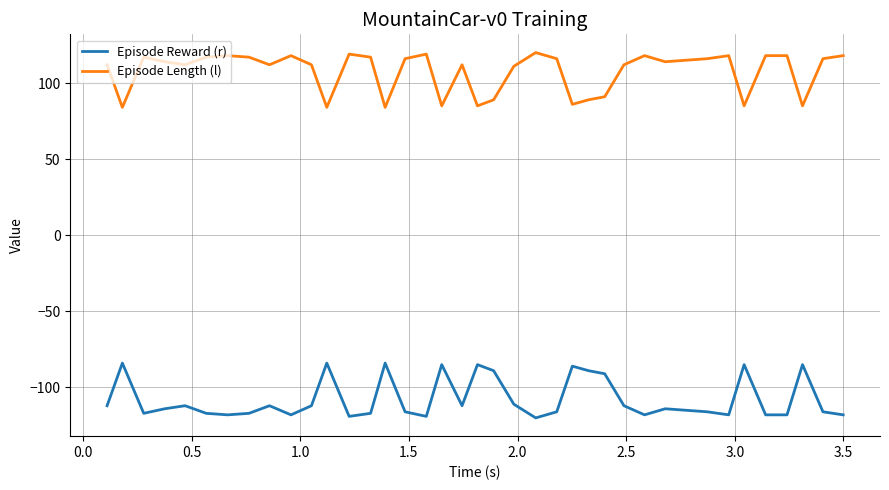

What is the lowest value of the Episode Length (l) series?

84